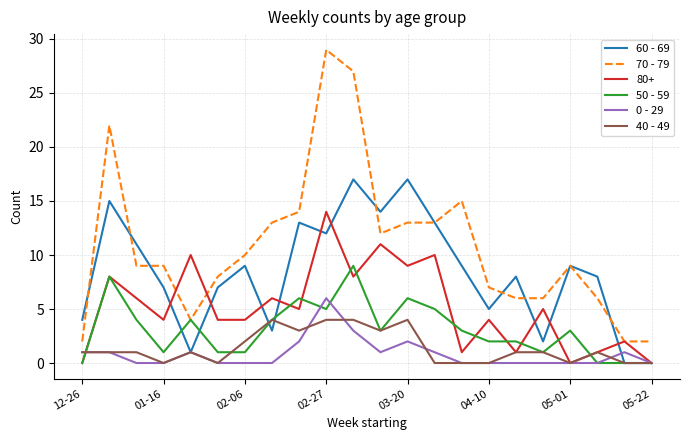

Which series has the widest spread of values?

70 - 79